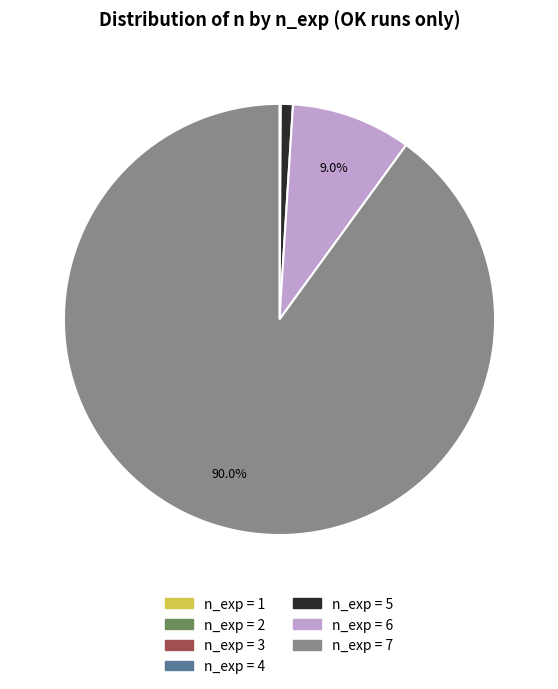

Which slice is the largest?

n_exp = 7